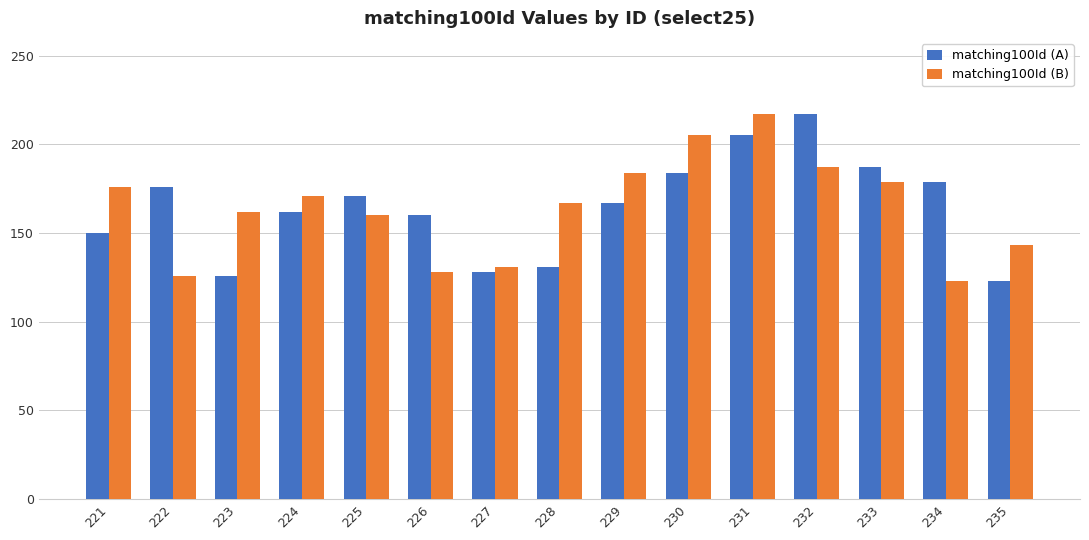

Between 229 and 230, which series saw the biggest shift?

matching100Id (B)